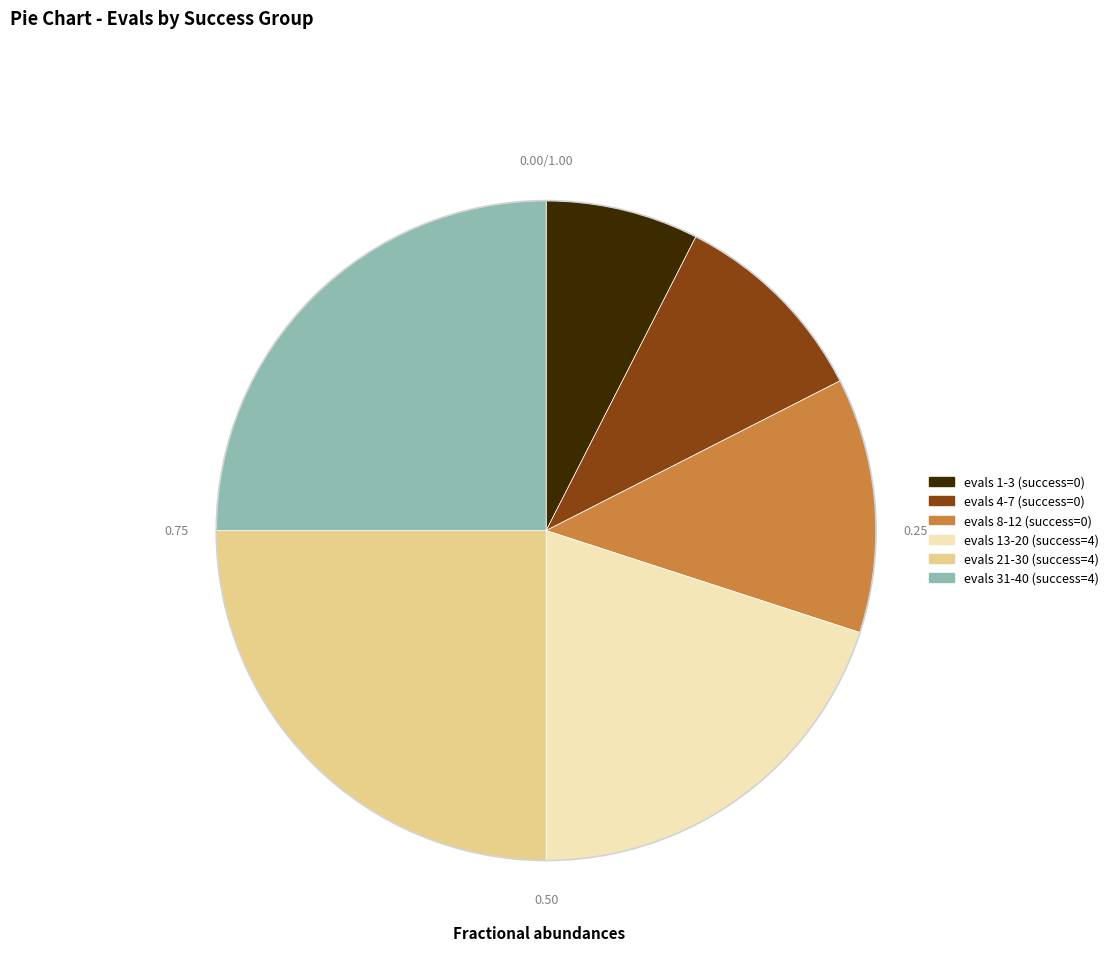

What is the ratio of the value at evals 13-20 (success=4) to the value at evals 4-7 (success=0)?

2.0